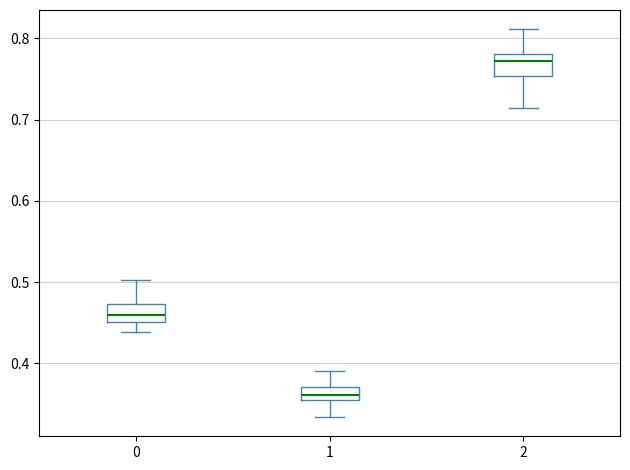

Where does the upper whisker of the box at x = 0 end on the y-axis? The values are not printed on the chart, so give them approximately, as read against the axis.

0.50